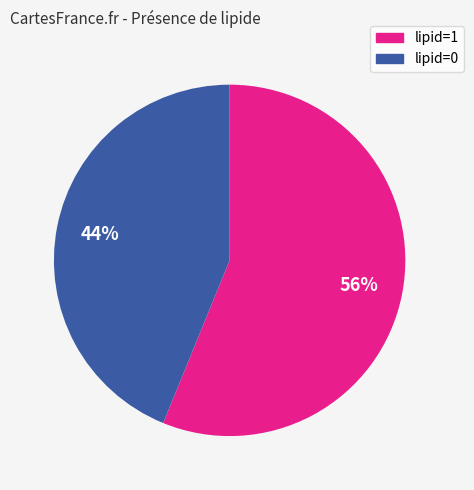

Which slice is the largest?

lipid=1